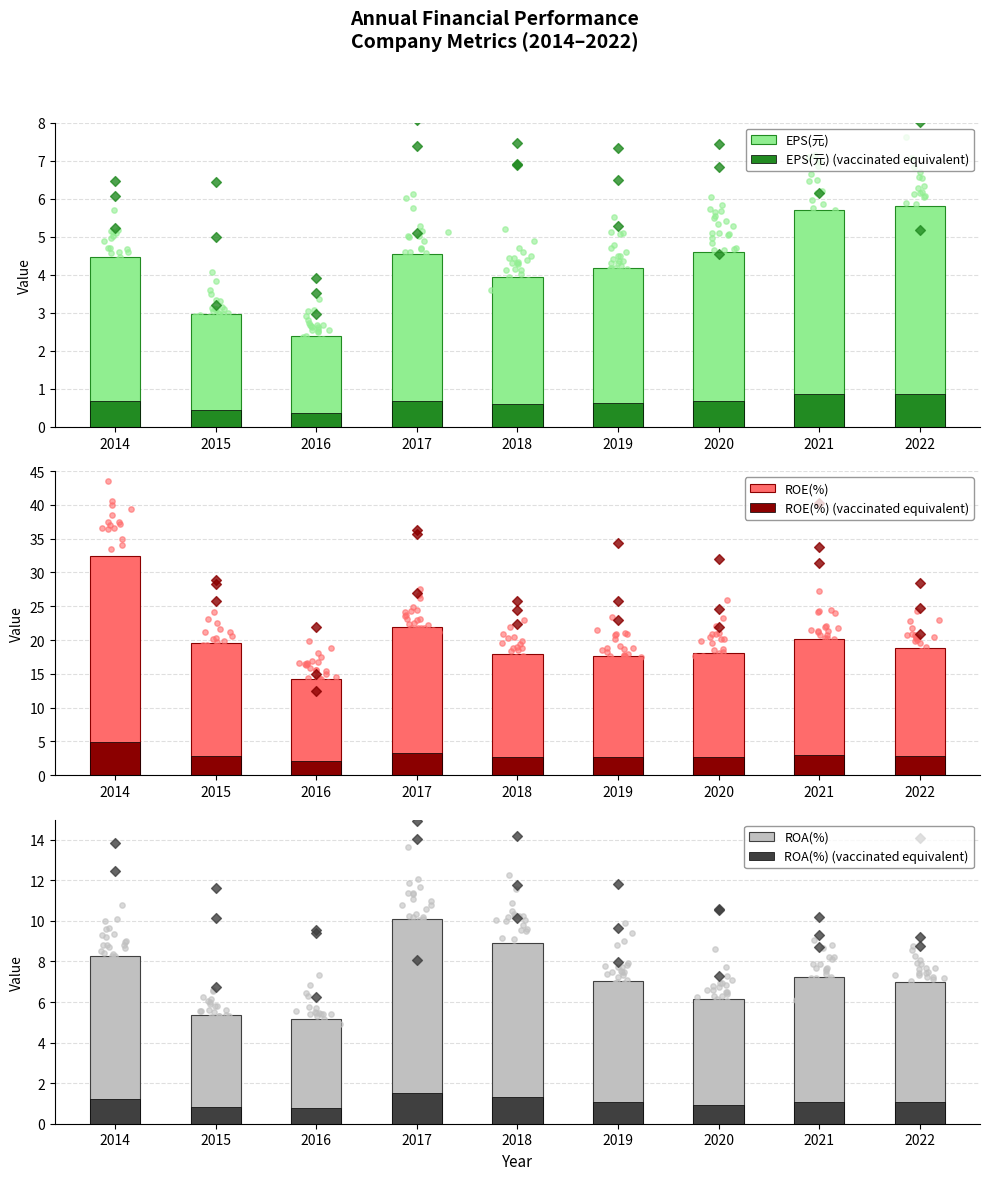

Which series reaches the minimum Y coordinate?

EPS(元) (vaccinated equivalent)